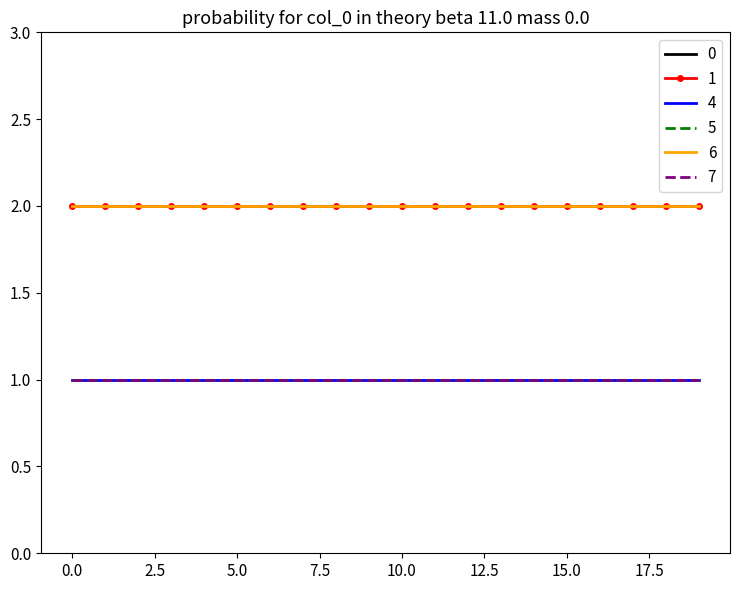

List the labels in order of 5 value, smallest first.

0, 1, 2, 3, 4, 5, 6, 7, 8, 9, 10, 11, 12, 13, 14, 15, 16, 17, 18, 19